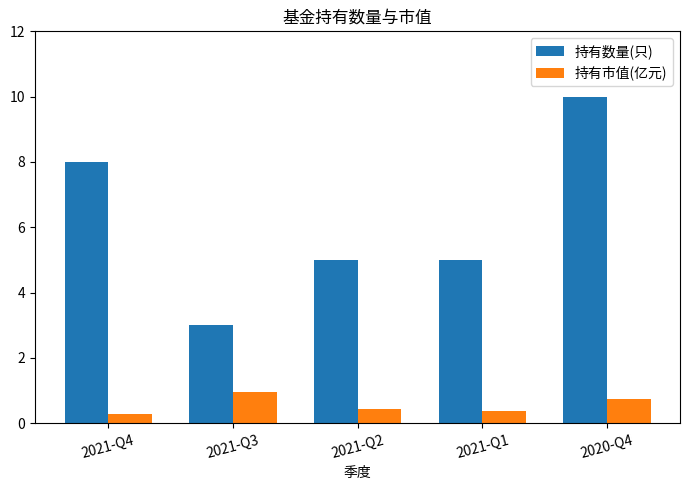

What is the difference between the maximum and minimum values in the 持有数量(只) series?

7.0